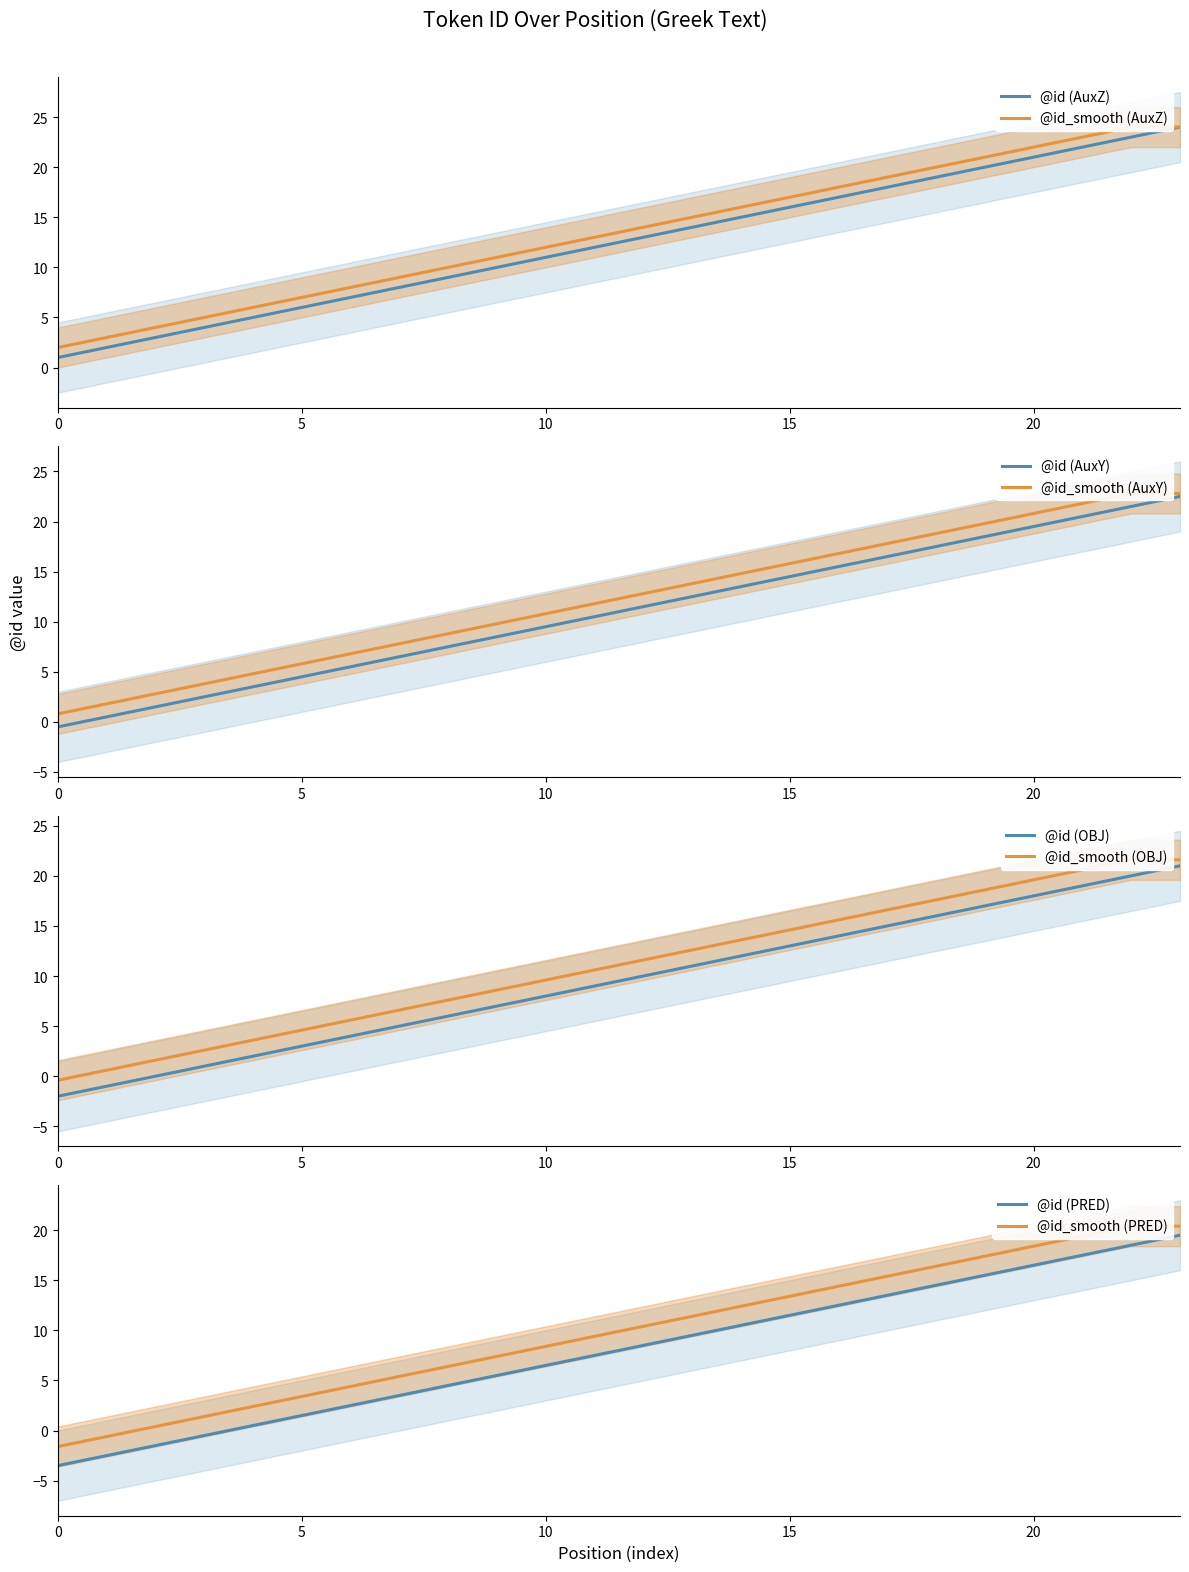

True or false: @id and @id_smooth intersect in this chart.

False